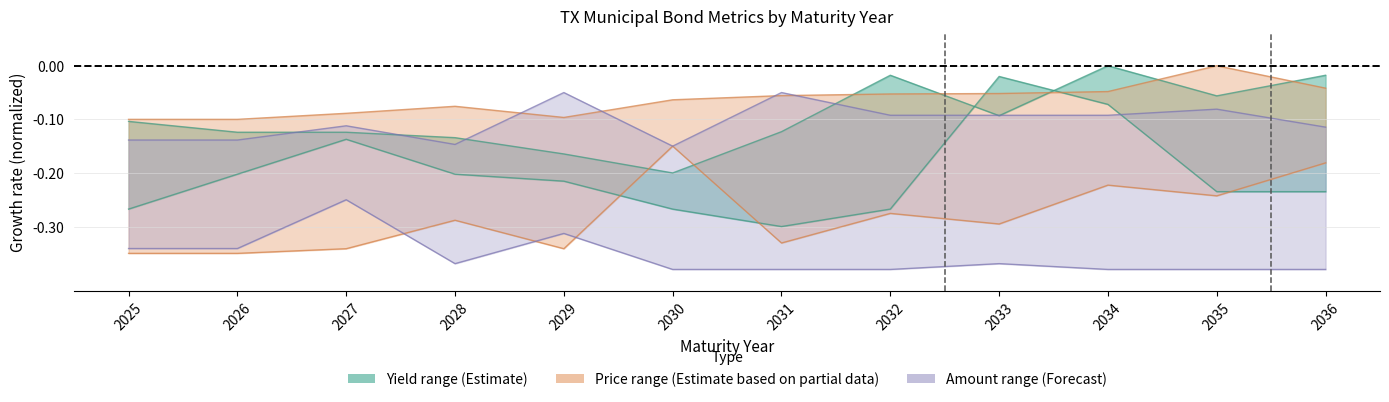

Between which two adjacent categories do Yield_high and Price_low first intersect?

2029 and 2030